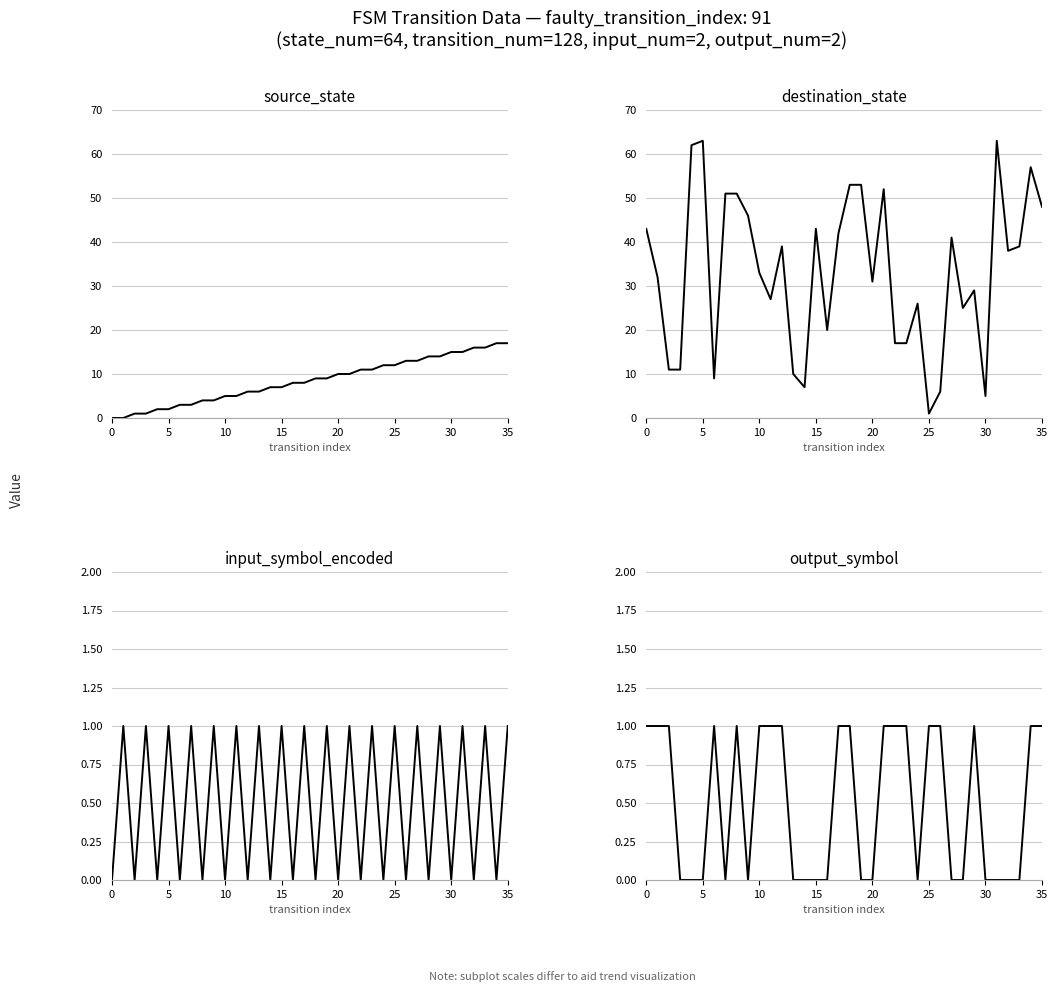

Which series changed the most between 8 and 20?

destination_state